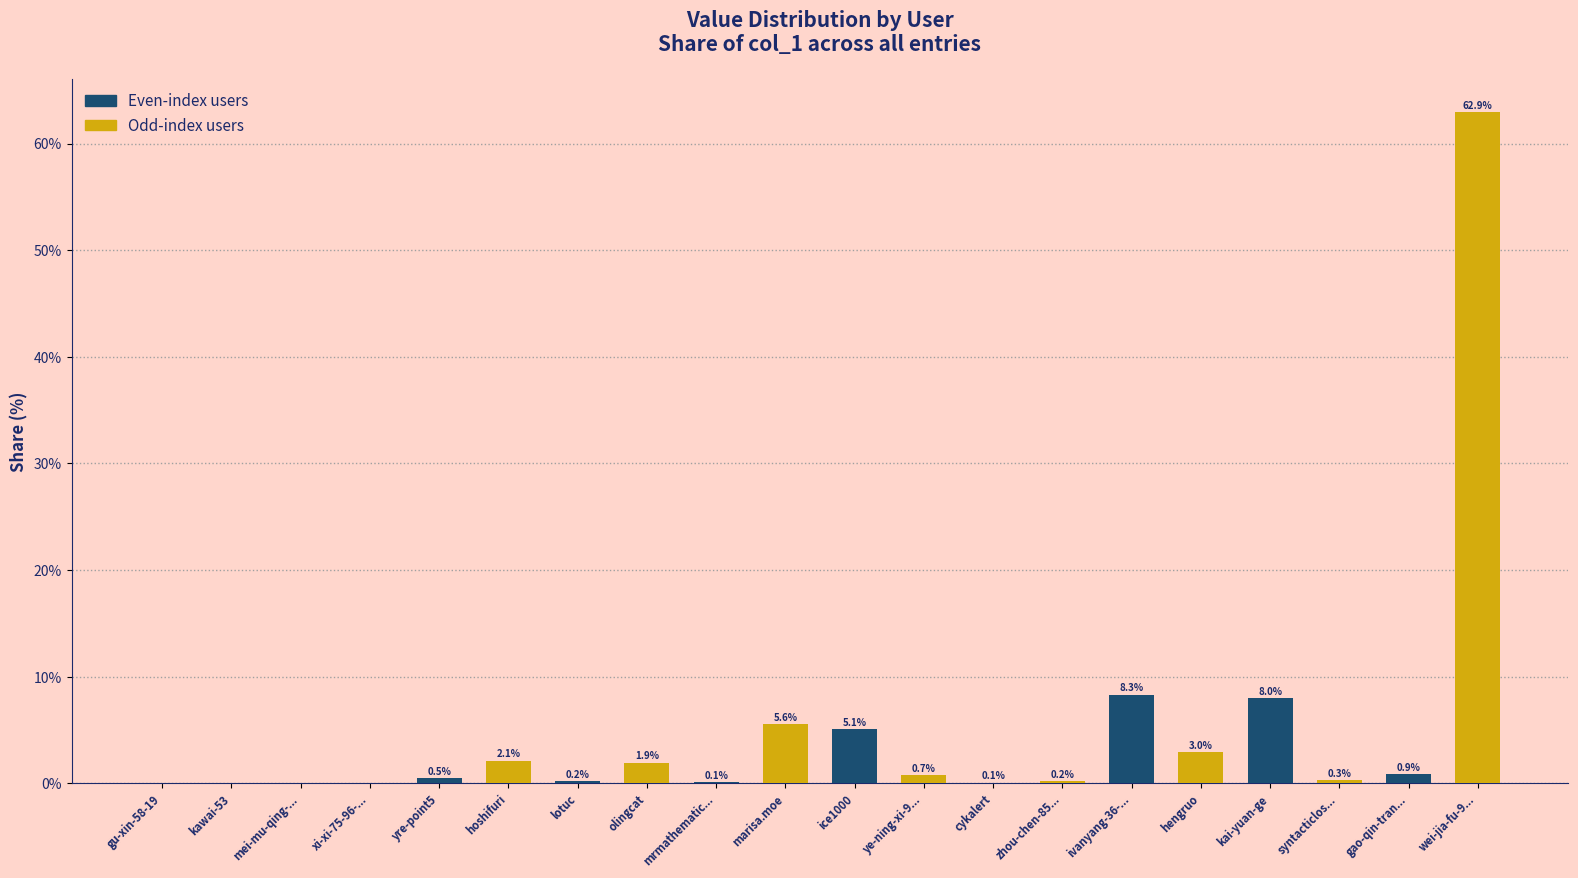

Are the bars grouped side by side (vs. stacked)?

No